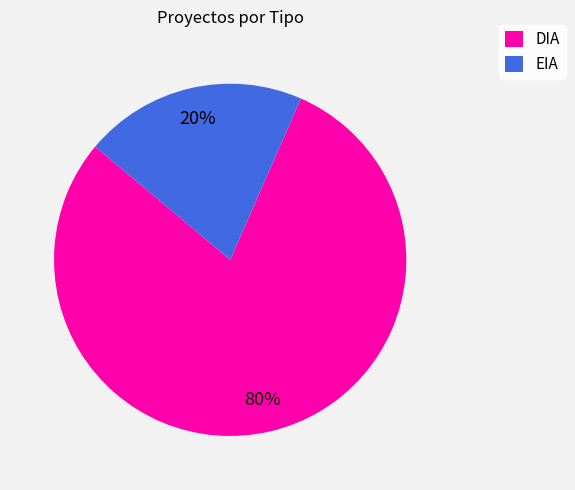

Combined, do EIA and DIA account for over 50%?

Yes